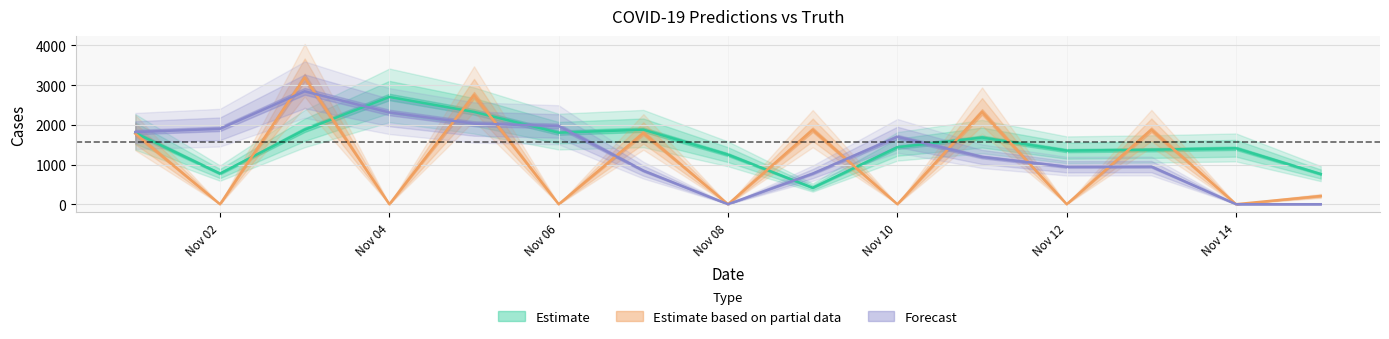

Where do truth and pred first cross each other?

2021-11-02 and 2021-11-03